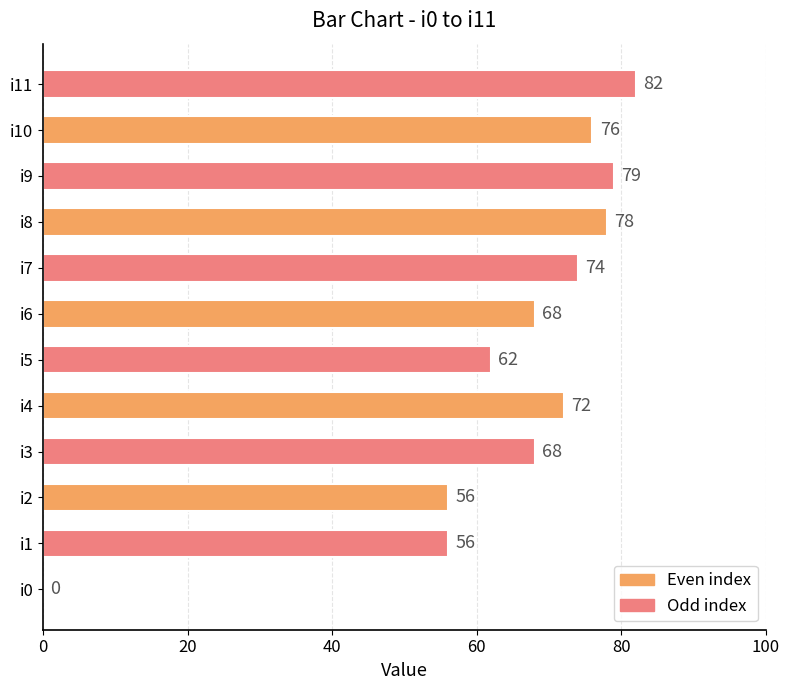

Between i6 and i2, which is larger?

i6